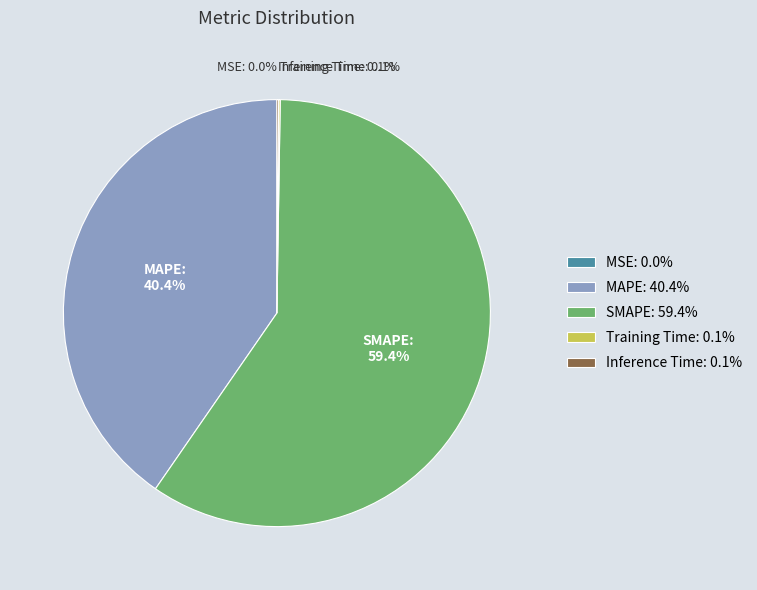

Which slice represents more than half of the pie?

SMAPE